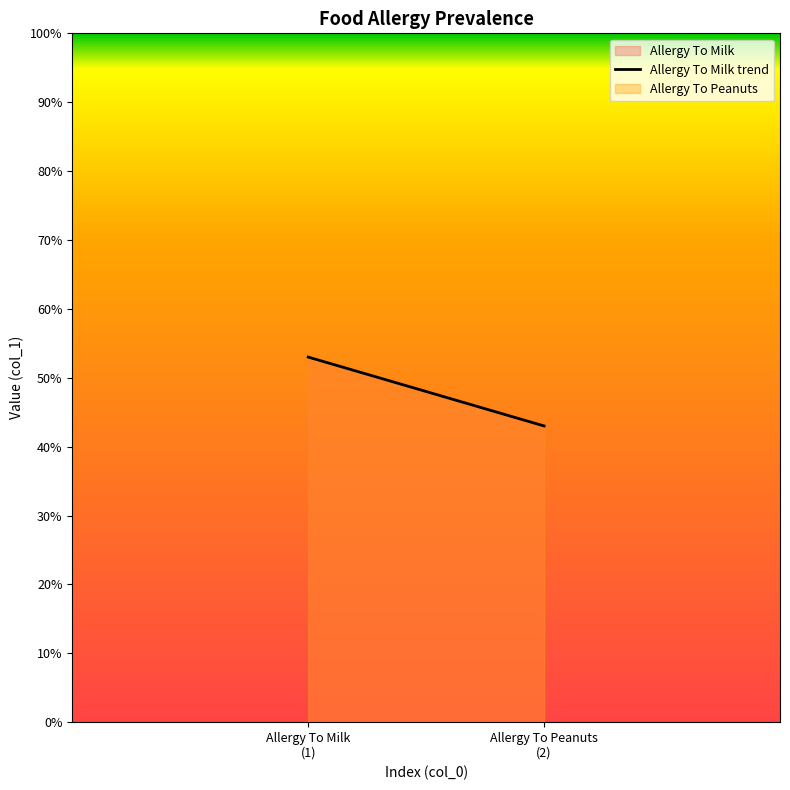

What is the average value?

48